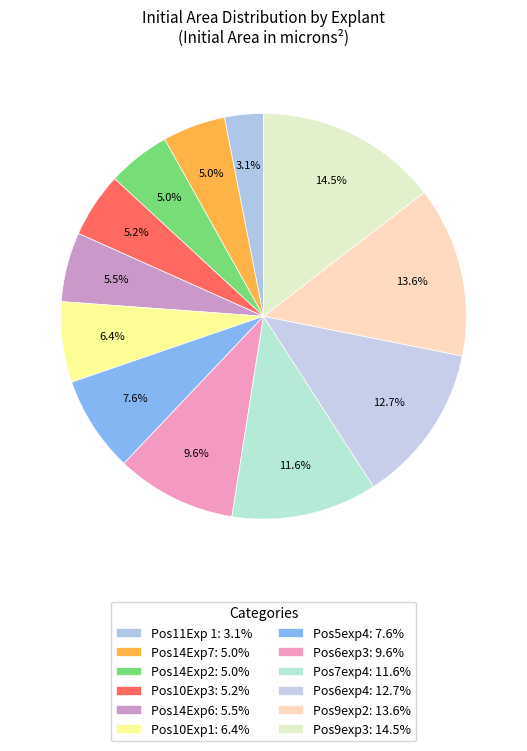

How many slices are in this pie chart?

12